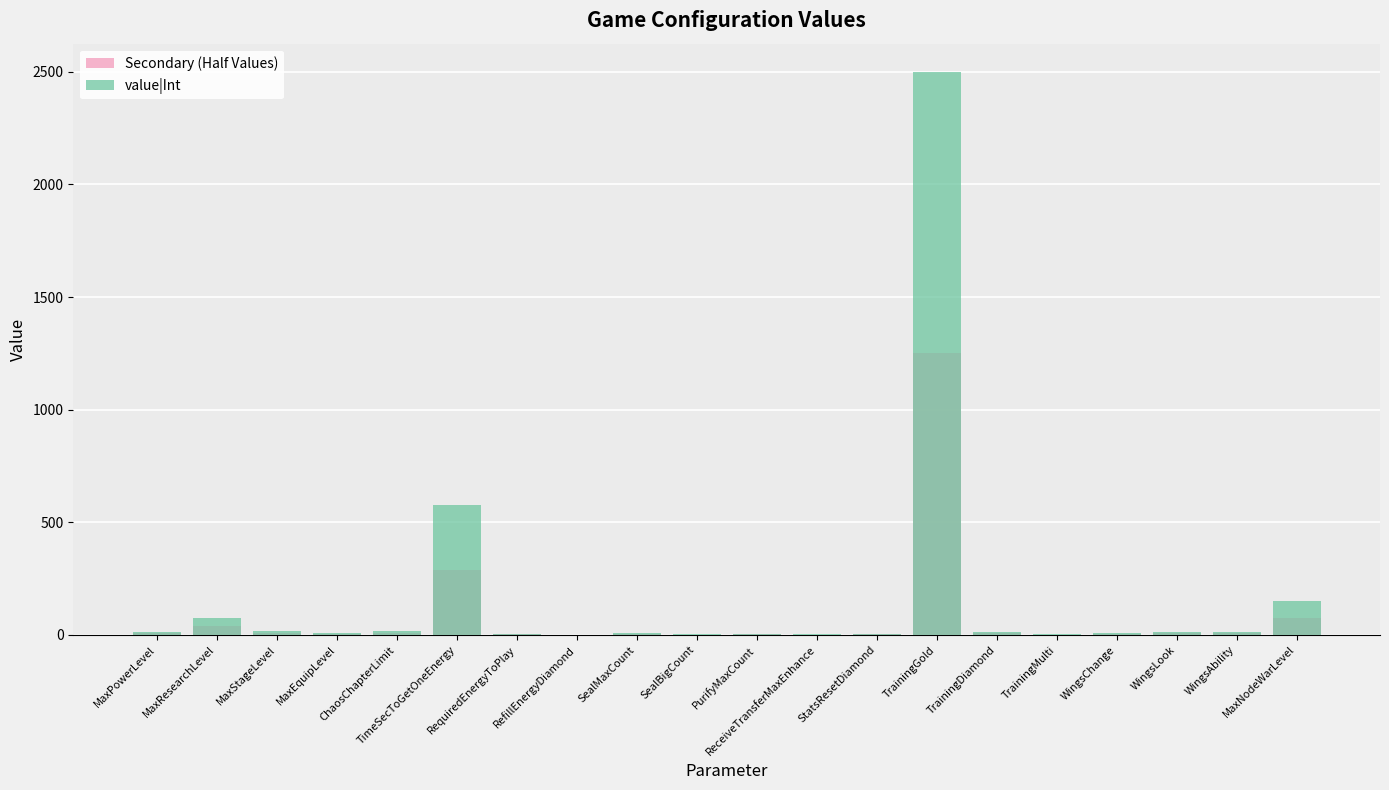

At which label is Secondary (Half Values) closest to 625?

TimeSecToGetOneEnergy